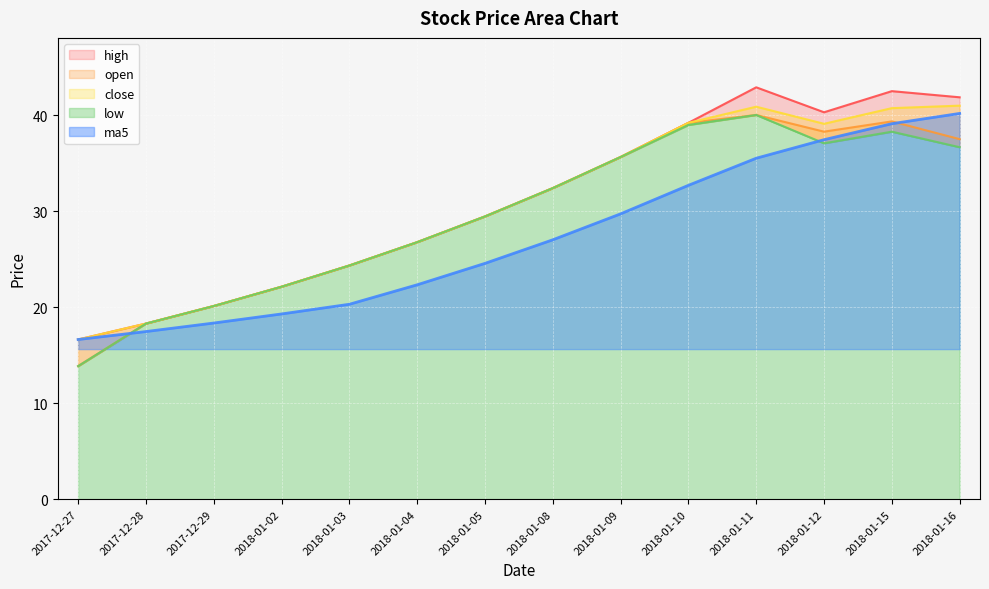

At which category is the sum across all series the highest?

2018-01-15